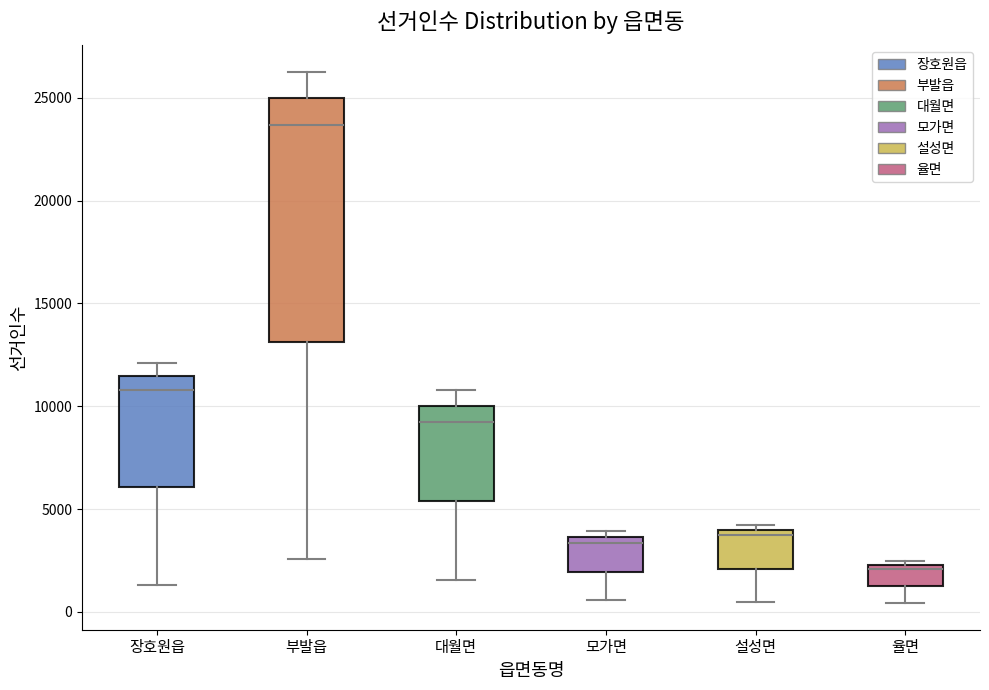

Reading left to right, read every box against the y-axis: the position of its median line, the range the box covers, and the ends of its whiskers. The values are not printed on the chart, so give them approximately, as read against the axis.

장호원읍: median 11000, box 6000 to 11500, whiskers 1500 to 12000
부발읍: median 23500, box 13000 to 25000, whiskers 2500 to 26500
대월면: median 9000, box 5500 to 10000, whiskers 1500 to 11000
모가면: median 3500 (just below the box's upper edge), box 2000 to 3500, whiskers 500 to 4000
설성면: median 3500, box 2000 to 4000, whiskers 500 to 4000 (just above the box's upper edge)
율면: median 2000, box 1000 to 2500, whiskers 500 to 2500 (just above the box's upper edge)